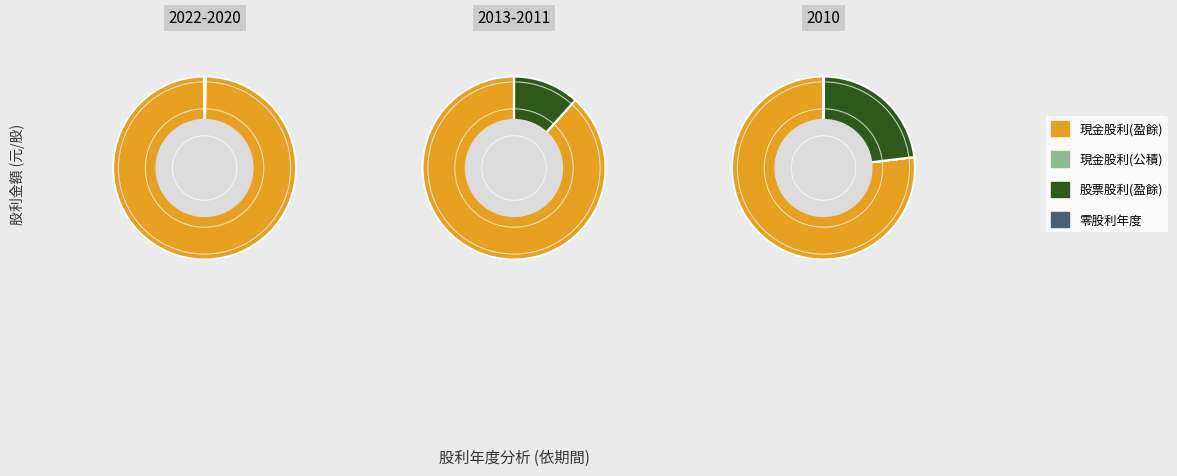

Is 2010 the majority of the pie?

No